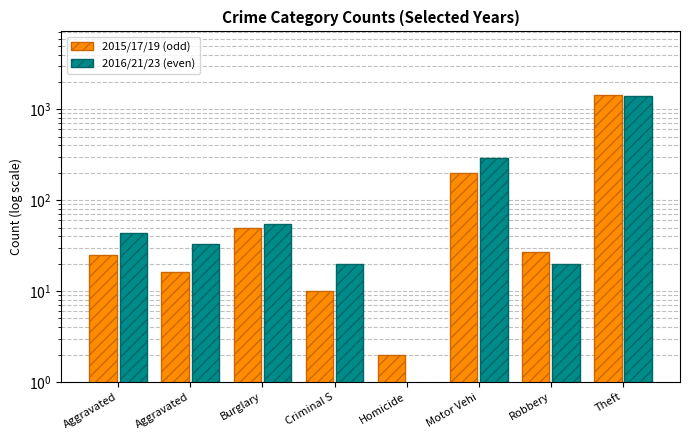

List the series in order of their peak value, lowest first.

2016/21/23, 2015/17/19